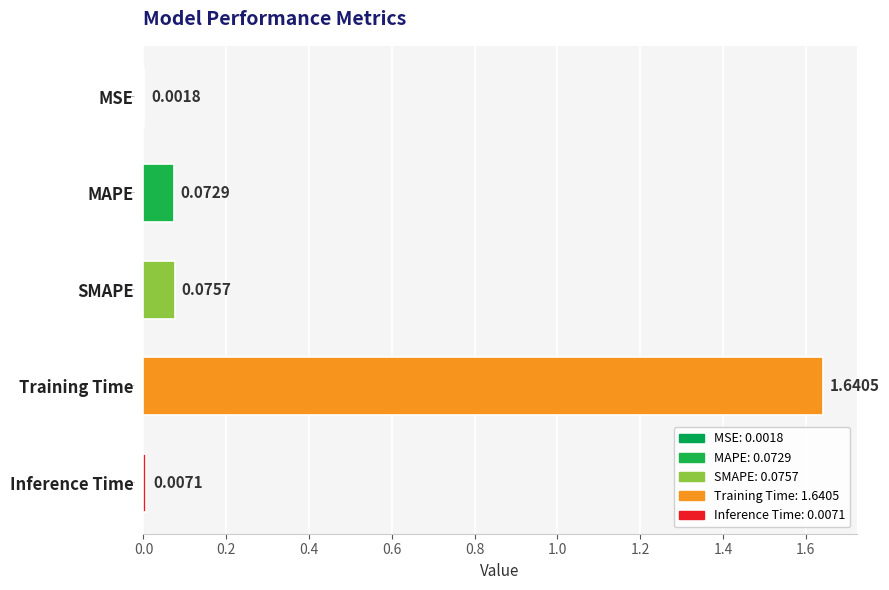

At which label is the value closest to 0?

MSE